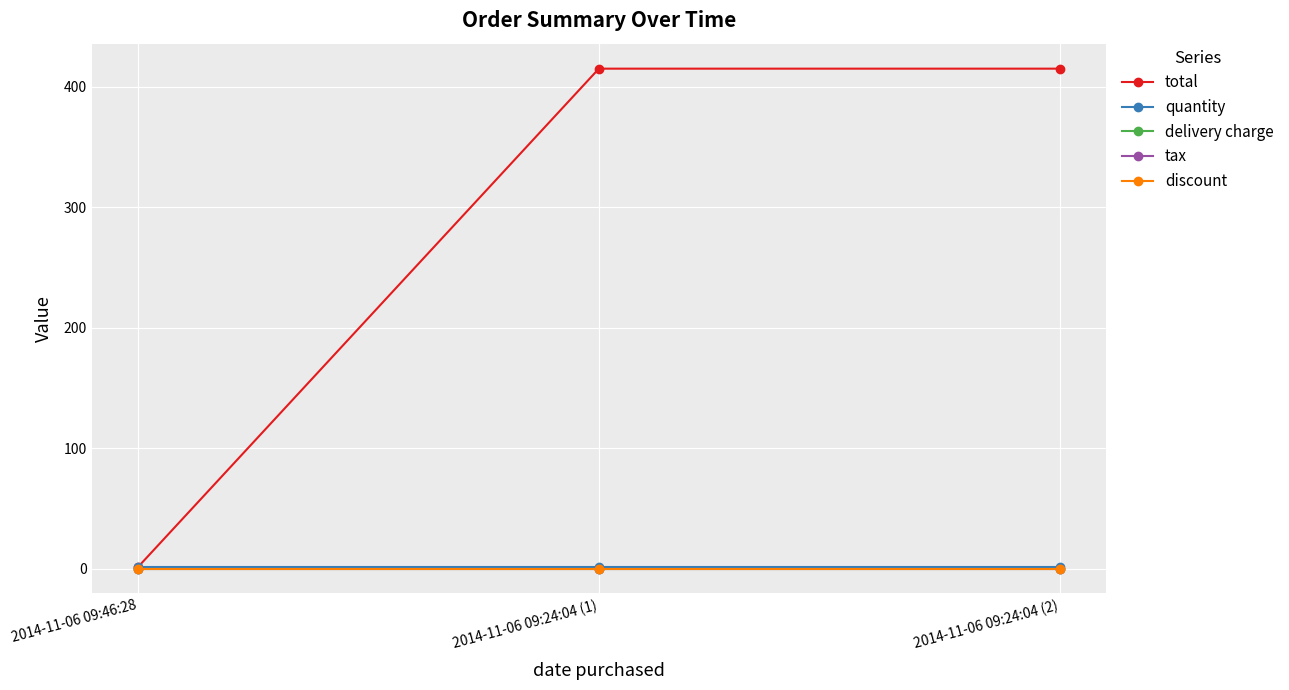

At how many categories does at least one series exceed 50?

2